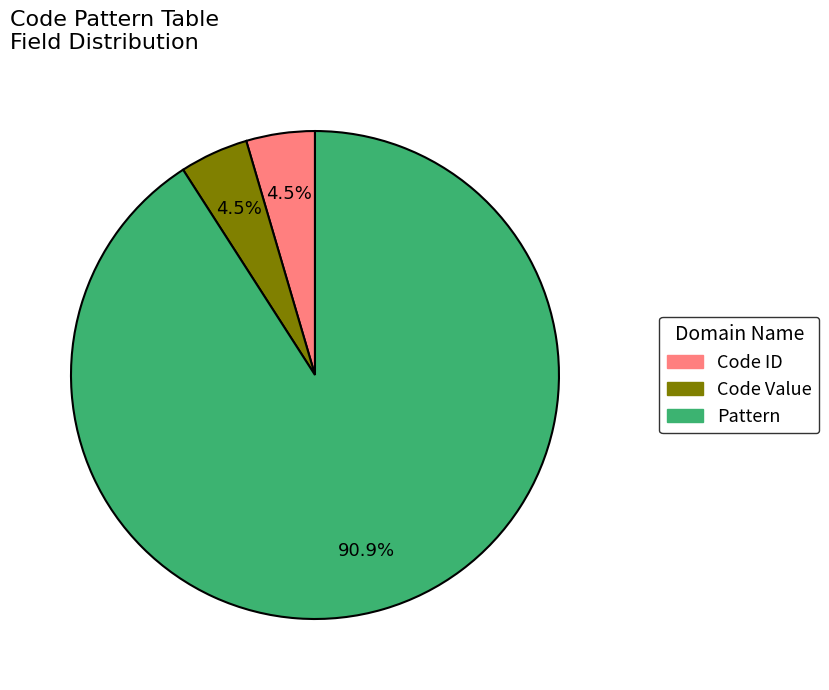

Does any single category account for the majority?

Yes